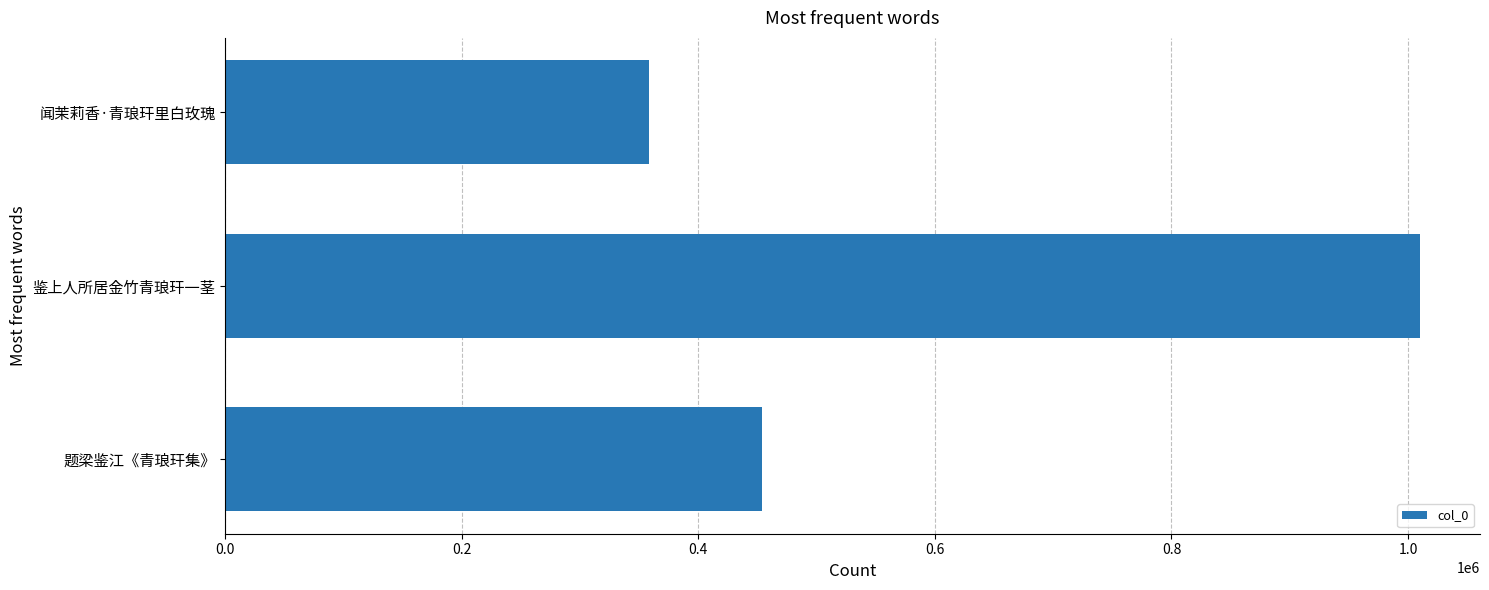

How many distinct data groups are displayed?

1